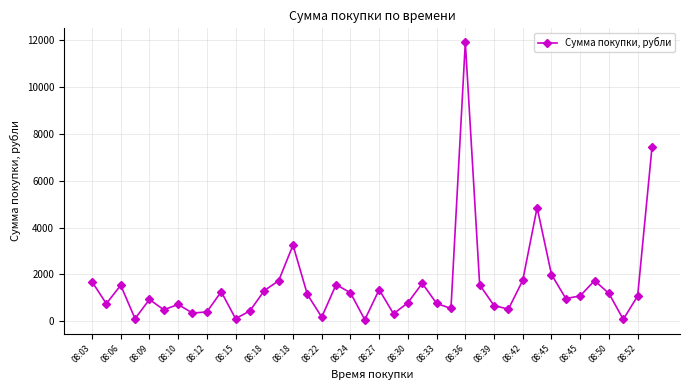

What is the difference between the second highest and second lowest values?

7354